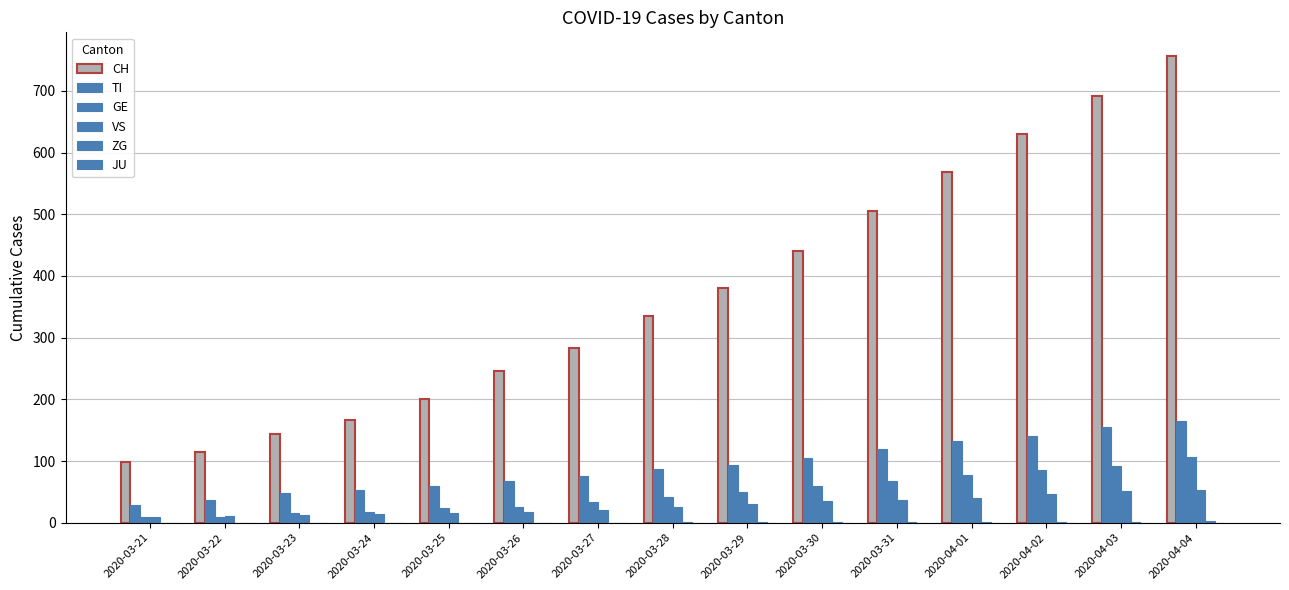

Rank the series by their maximum value, from highest to lowest.

CH, TI, GE, VS, ZG, JU